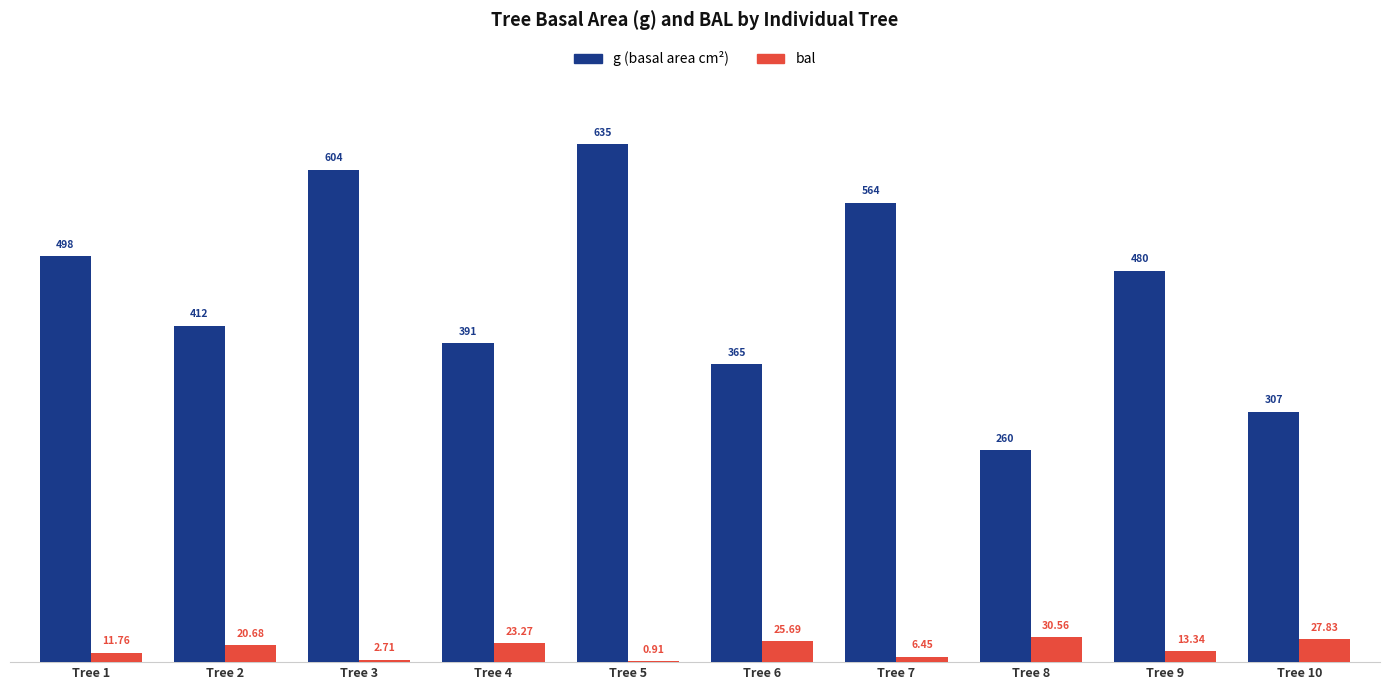

Between Tree 7 and Tree 9, which series saw the biggest shift?

g (basal area cm²)